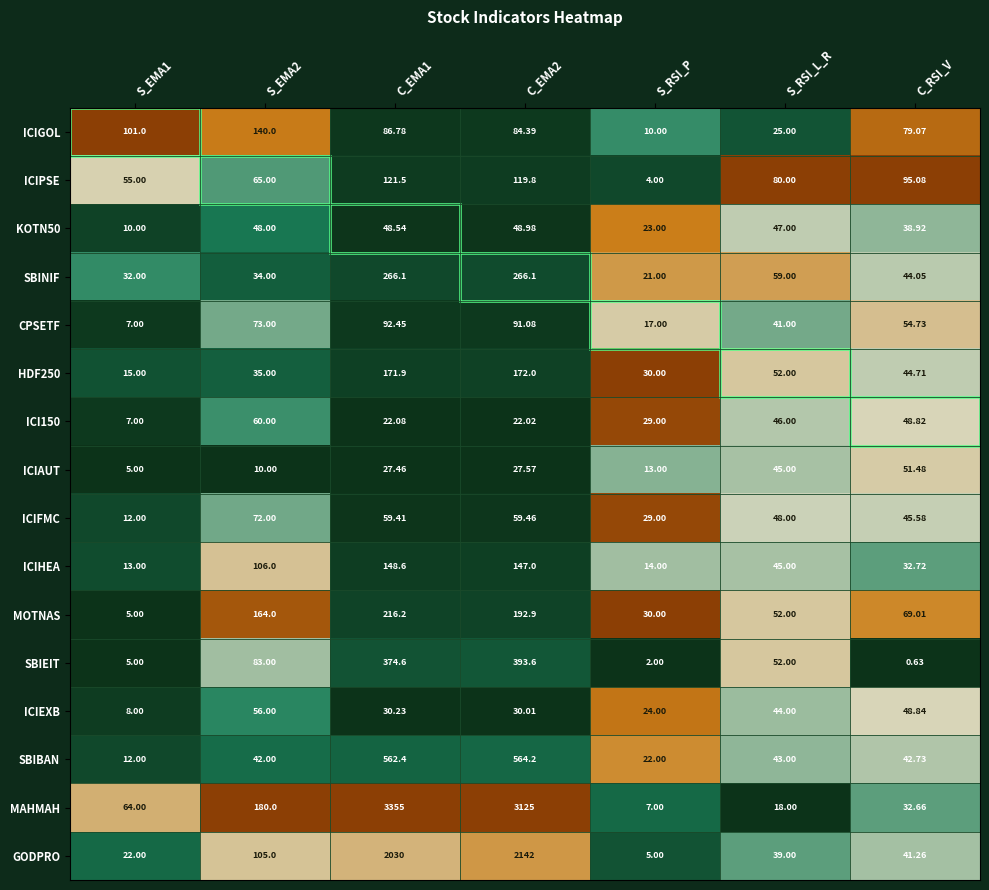

Which series has the largest total across all categories?

MAHMAH